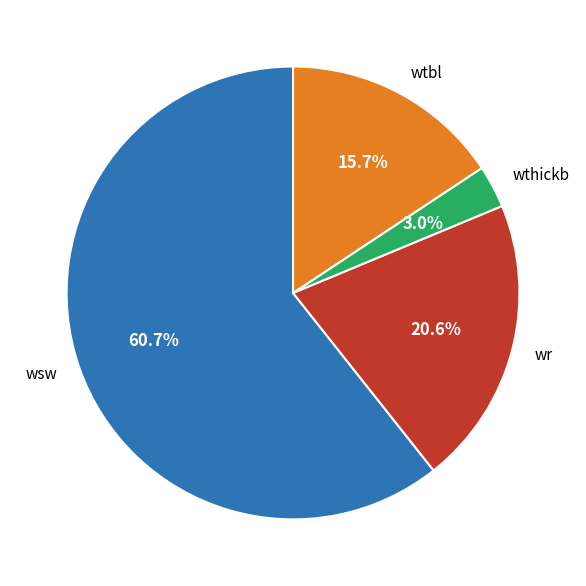

To the nearest percent, what is the difference between the largest and smallest slice percentages?

58%